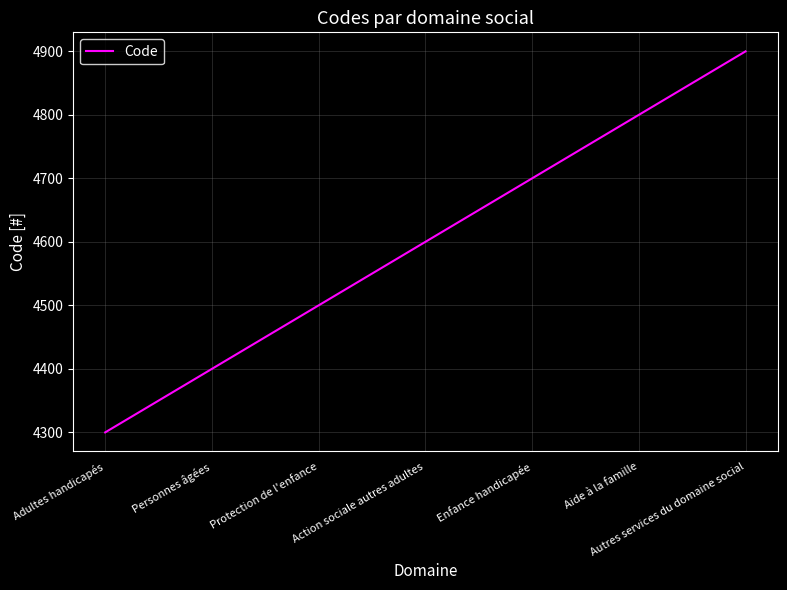

How many distinct data groups are displayed?

1